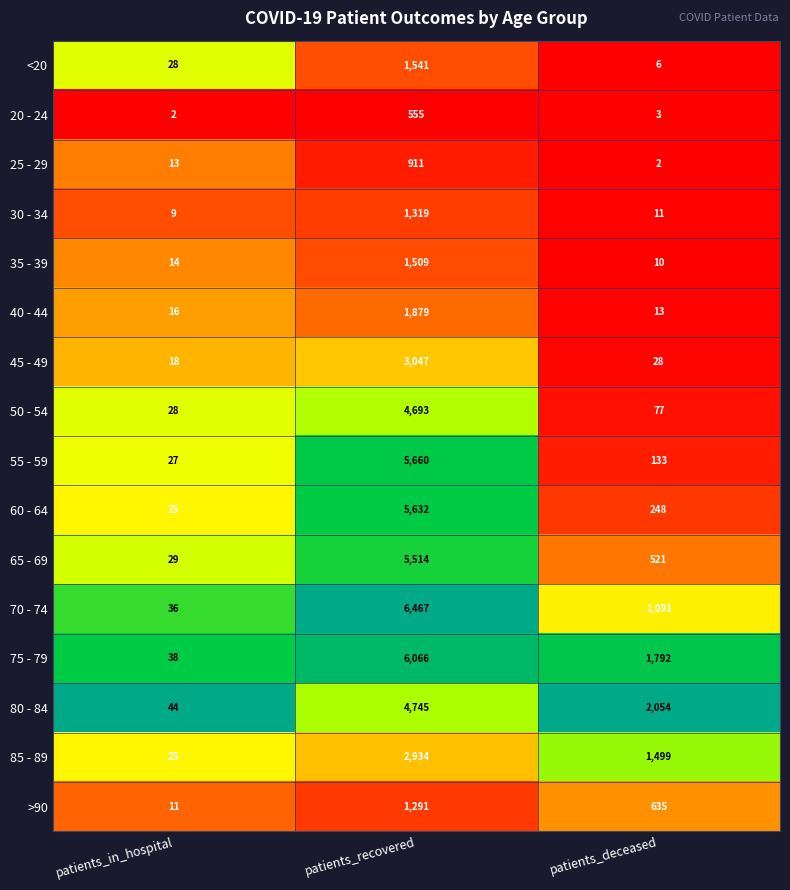

List the labels in order of 35 - 39 value, smallest first.

patients_deceased, patients_in_hospital, patients_recovered